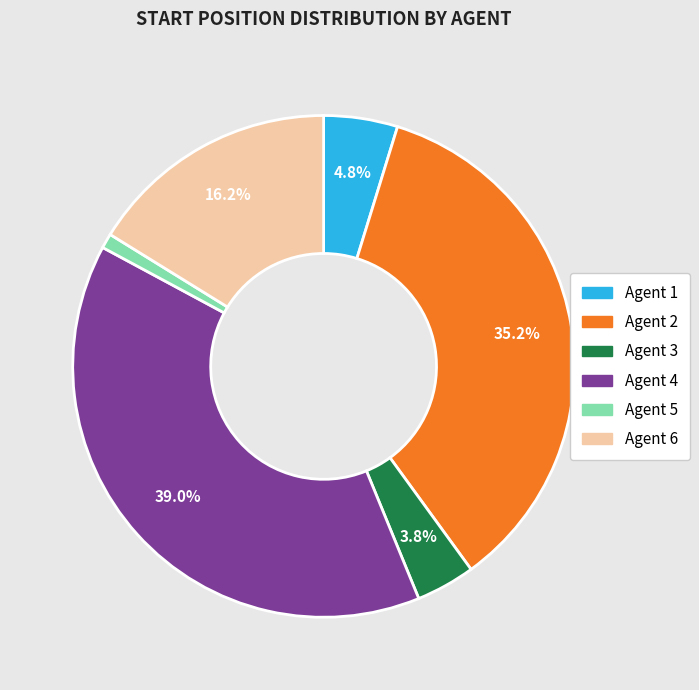

How many slices are in this pie chart?

6